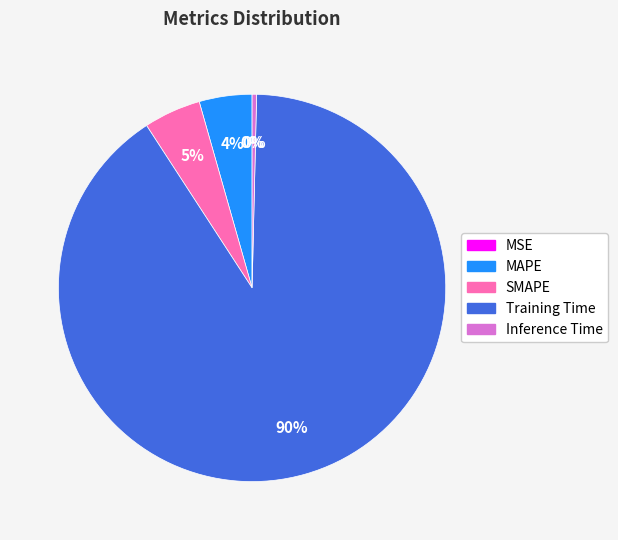

Is there any slice that represents more than half of the pie?

Yes